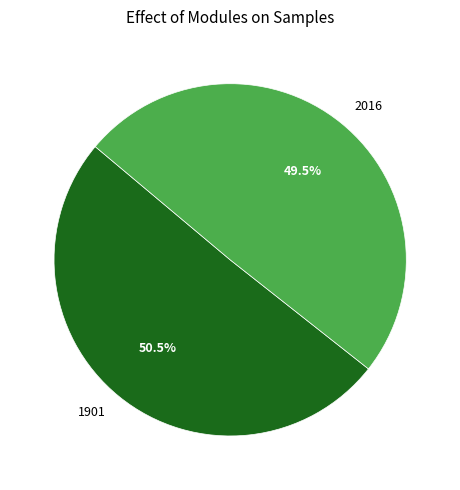

What percentage is NOT represented by 2016?

50.5%